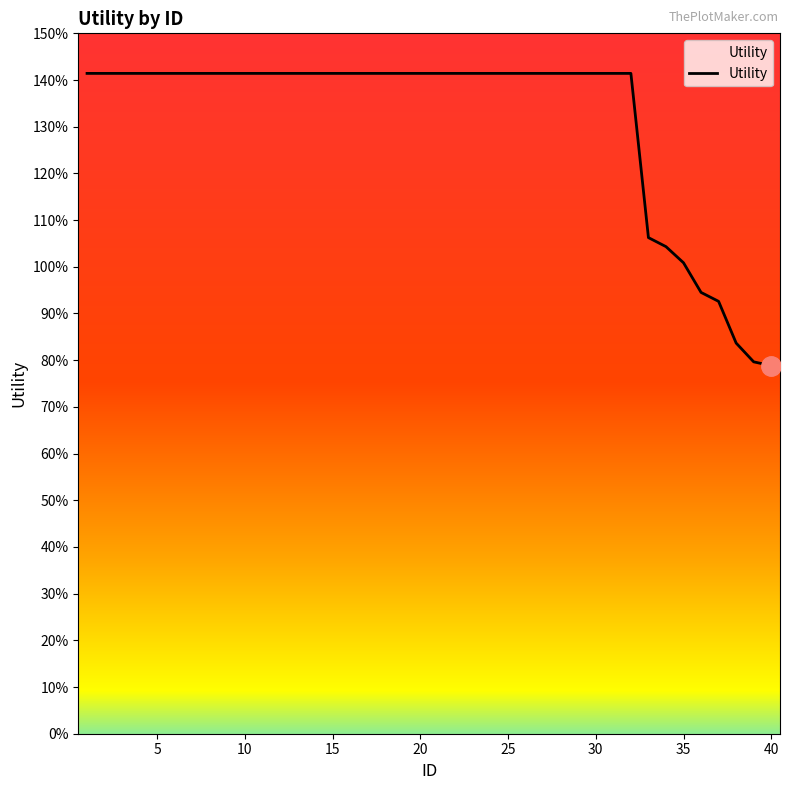

Is this an area chart (filled region under the line)?

Yes